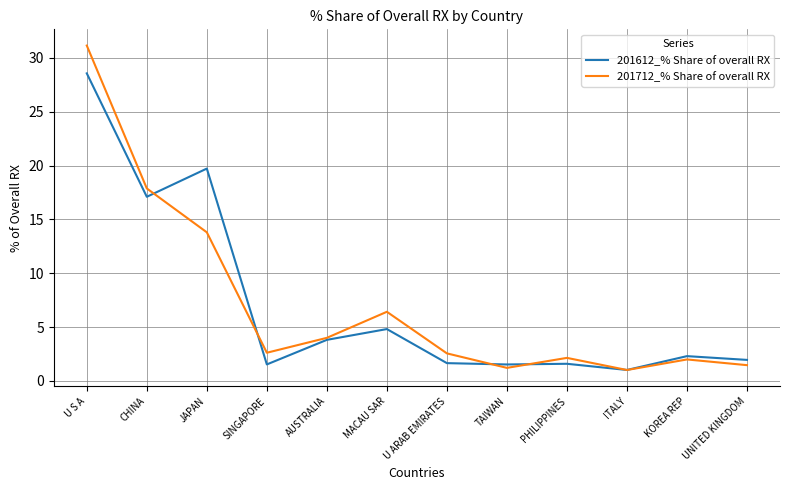

List the series in order of their peak value, lowest first.

201612_% Share of overall RX, 201712_% Share of overall RX